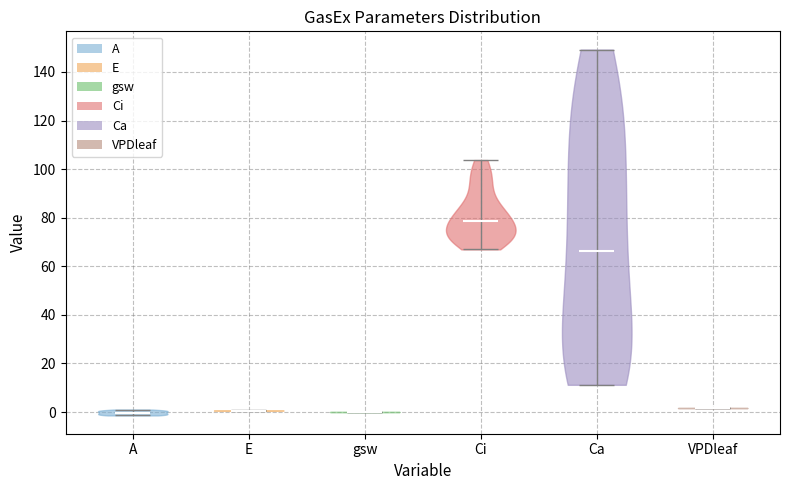

What is the highest point the violin for Ca reaches on the y-axis? The values are not printed on the chart, so give them approximately, as read against the axis.

150